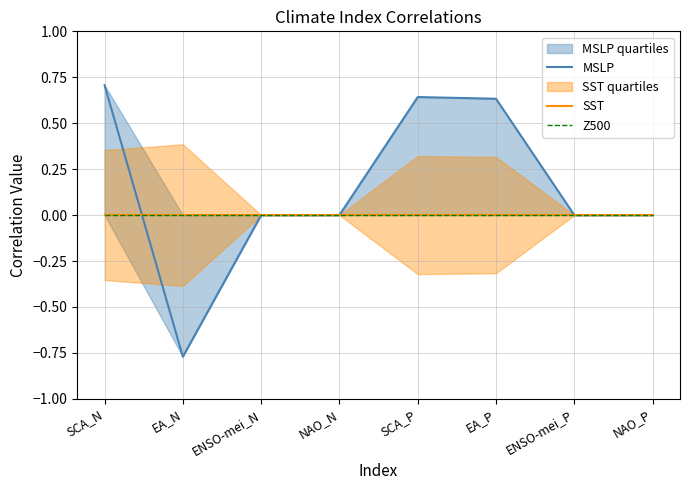

Reading left to right, transcribe all the data shown in this chart.

MSLP: SCA_N=0.7	EA_N=-0.8	ENSO-mei_N=0.0	NAO_N=0.0	SCA_P=0.6	EA_P=0.6	ENSO-mei_P=0.0	NAO_P=0.0
SST: SCA_N=0.0	EA_N=0.0	ENSO-mei_N=0.0	NAO_N=0.0	SCA_P=0.0	EA_P=0.0	ENSO-mei_P=0.0	NAO_P=0.0
Z500: SCA_N=0.0	EA_N=0.0	ENSO-mei_N=0.0	NAO_N=0.0	SCA_P=0.0	EA_P=0.0	ENSO-mei_P=0.0	NAO_P=0.0